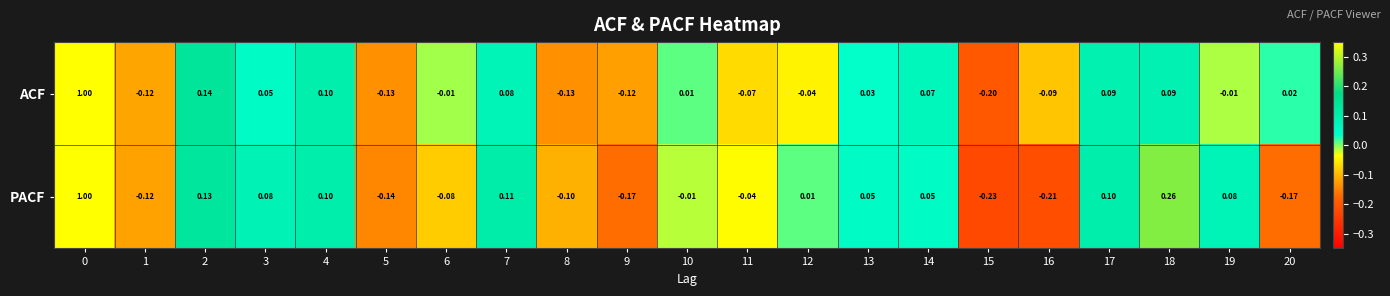

Rank the series by their average value, from lowest to highest.

PACF, ACF